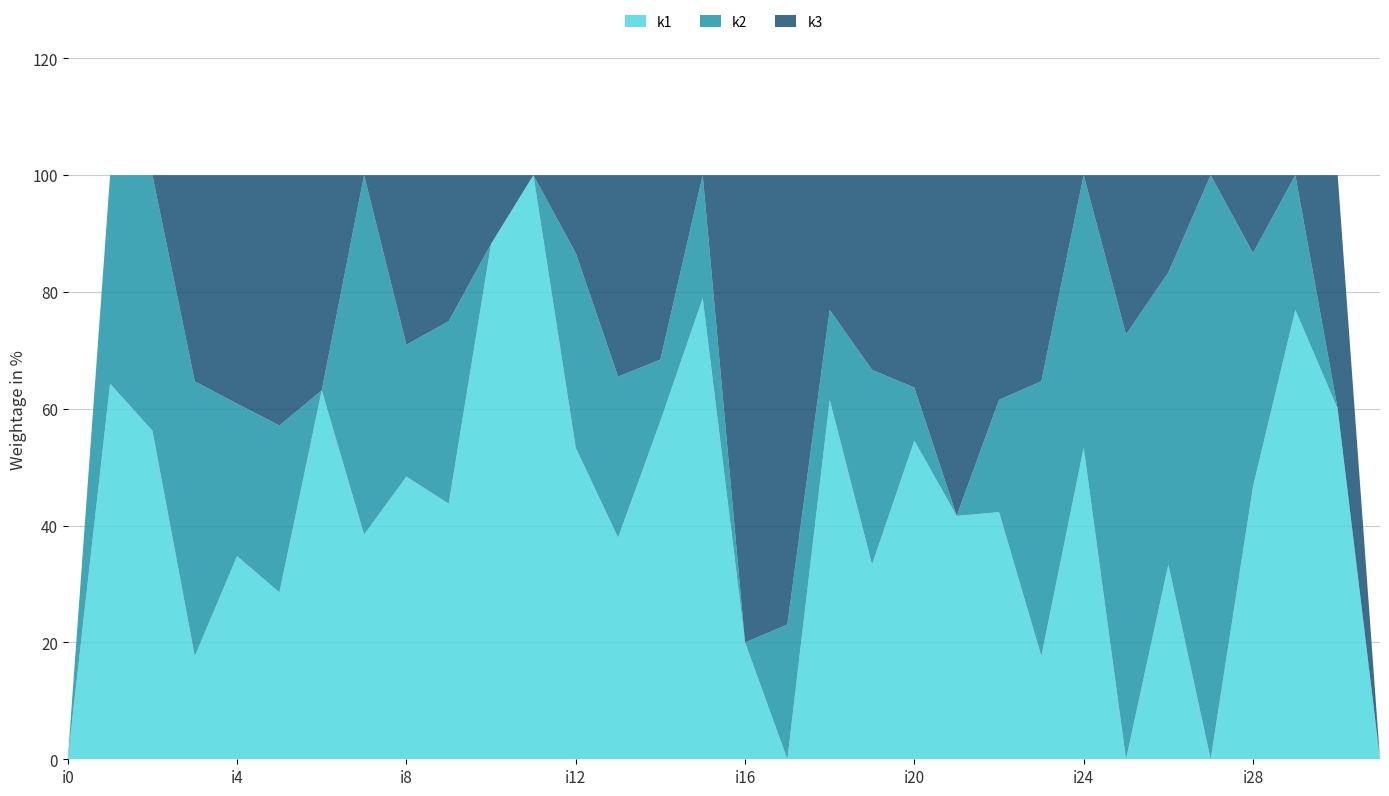

Reading left to right, extract all data points from this chart.

k1: i0=0	i1=9	i2=9	i3=3	i4=8	i5=4	i6=12	i7=5	i8=15	i9=7	i10=15	i11=9	i12=8	i13=11	i14=11	i15=15	i16=2	i17=0	i18=8	i19=2	i20=12	i21=5	i22=11	i23=3	i24=8	i25=0	i26=4	i27=0	i28=7	i29=20	i30=12	i31=0
k2: i0=0	i1=5	i2=7	i3=8	i4=6	i5=4	i6=0	i7=8	i8=7	i9=5	i10=0	i11=0	i12=5	i13=8	i14=2	i15=4	i16=0	i17=3	i18=2	i19=2	i20=2	i21=0	i22=5	i23=8	i24=7	i25=8	i26=6	i27=10	i28=6	i29=6	i30=0	i31=0
k3: i0=0	i1=0	i2=0	i3=6	i4=9	i5=6	i6=7	i7=0	i8=9	i9=4	i10=2	i11=0	i12=2	i13=10	i14=6	i15=0	i16=8	i17=10	i18=3	i19=2	i20=8	i21=7	i22=10	i23=6	i24=0	i25=3	i26=2	i27=0	i28=2	i29=0	i30=8	i31=0